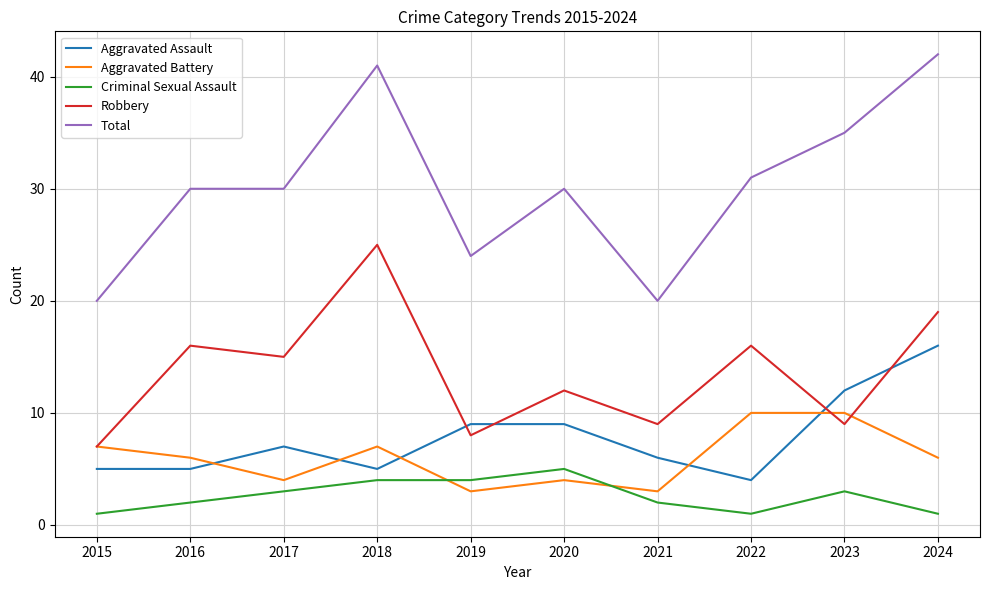

True or false: Total has more than 1 points higher than both neighbors.

True